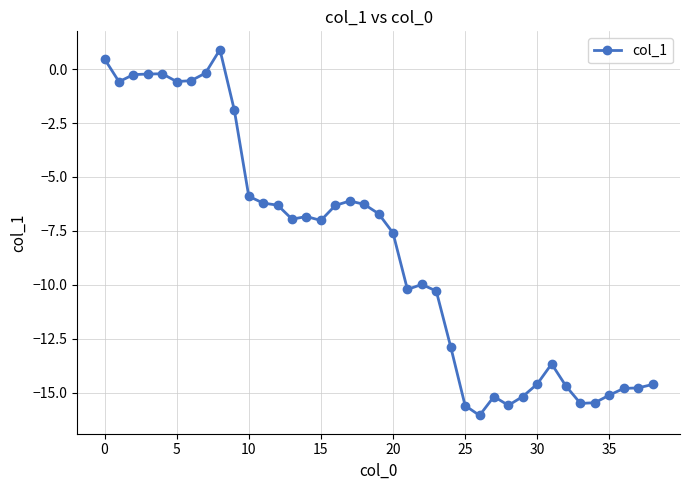

What is the sum of all values?

-329.4